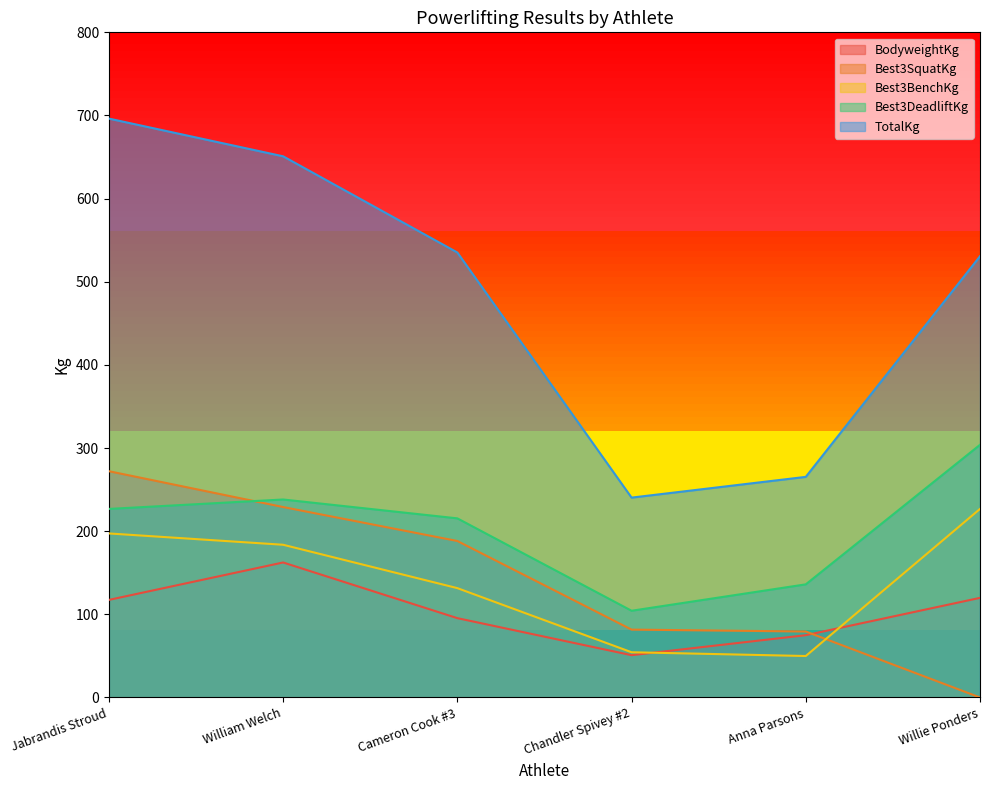

Reading right to left, list all the values displayed in this chart.

BodyweightKg: Willie Ponders=119.8	Anna Parsons=74.9	Chandler Spivey #2=50.9	Cameron Cook #3=95.4	William Welch=162.4	Jabrandis Stroud=117.4
Best3SquatKg: Willie Ponders=0.0	Anna Parsons=79.4	Chandler Spivey #2=81.7	Cameron Cook #3=188.2	William Welch=229.1	Jabrandis Stroud=272.2
Best3BenchKg: Willie Ponders=226.8	Anna Parsons=49.9	Chandler Spivey #2=54.4	Cameron Cook #3=131.5	William Welch=183.7	Jabrandis Stroud=197.3
Best3DeadliftKg: Willie Ponders=303.9	Anna Parsons=136.1	Chandler Spivey #2=104.3	Cameron Cook #3=215.5	William Welch=238.1	Jabrandis Stroud=226.8
TotalKg: Willie Ponders=530.7	Anna Parsons=265.4	Chandler Spivey #2=240.4	Cameron Cook #3=535.2	William Welch=650.9	Jabrandis Stroud=696.3